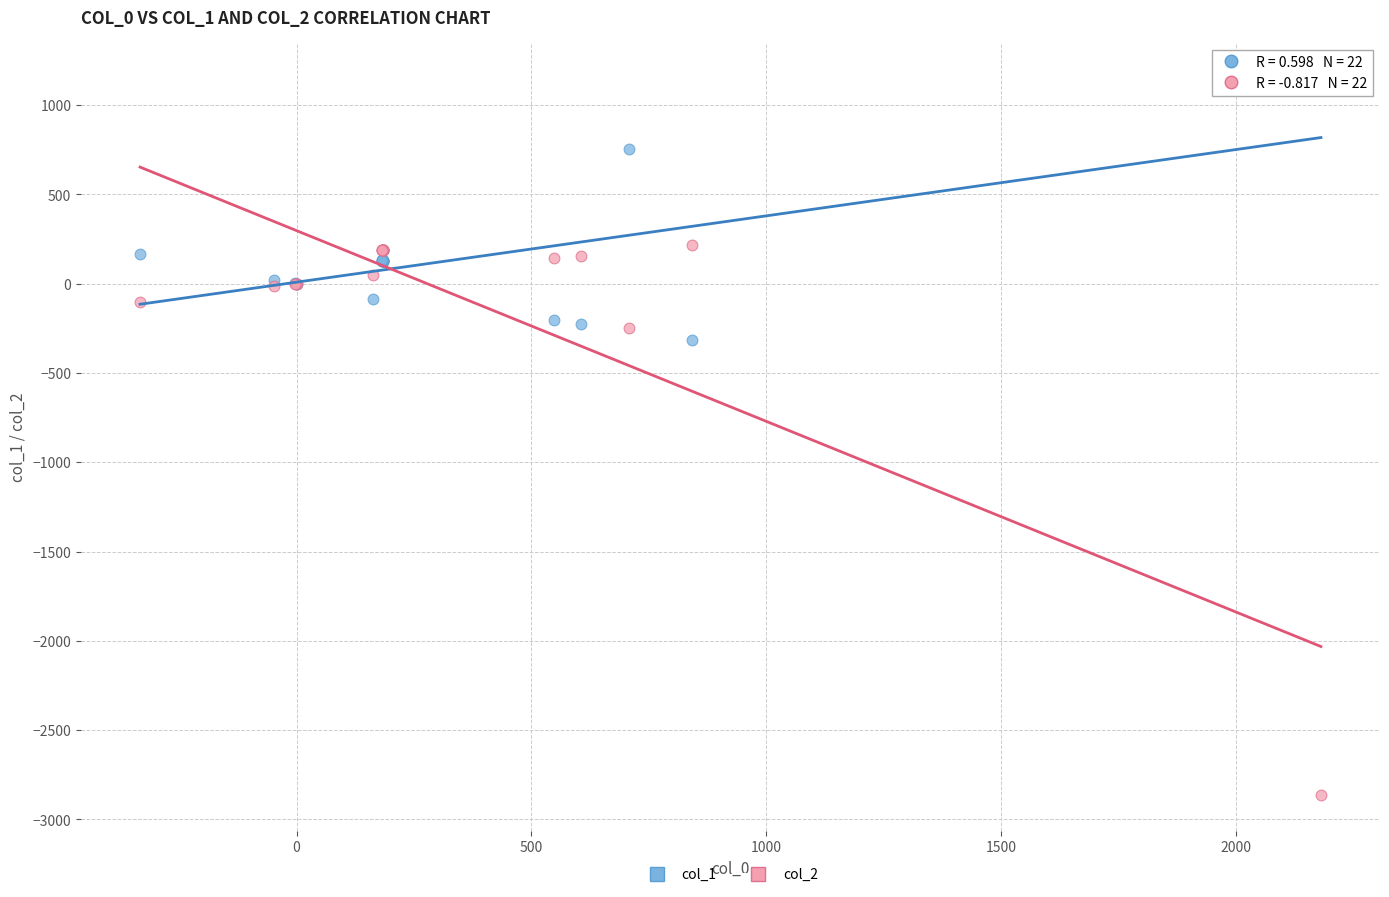

What are all the series names shown in the legend?

col_1, col_2